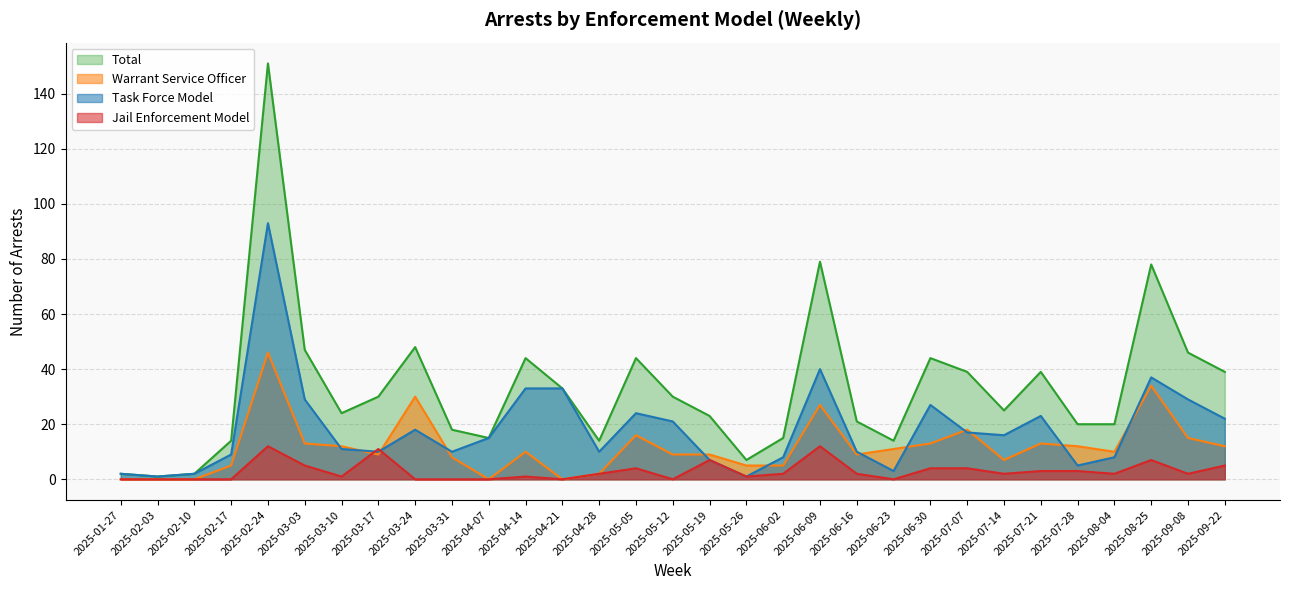

Reading right to left, transcribe all the data shown in this chart.

Jail Enforcement Model: 5	2	7	2	3	3	2	4	4	0	2	12	2	1	7	0	4	2	0	1	0	0	0	11	1	5	12	0	0	0	0
Task Force Model: 22	29	37	8	5	23	16	17	27	3	10	40	8	1	7	21	24	10	33	33	15	10	18	10	11	29	93	9	2	1	2
Warrant Service Officer: 12	15	34	10	12	13	7	18	13	11	9	27	5	5	9	9	16	2	0	10	0	8	30	9	12	13	46	5	0	0	0
Total: 39	46	78	20	20	39	25	39	44	14	21	79	15	7	23	30	44	14	33	44	15	18	48	30	24	47	151	14	2	1	2